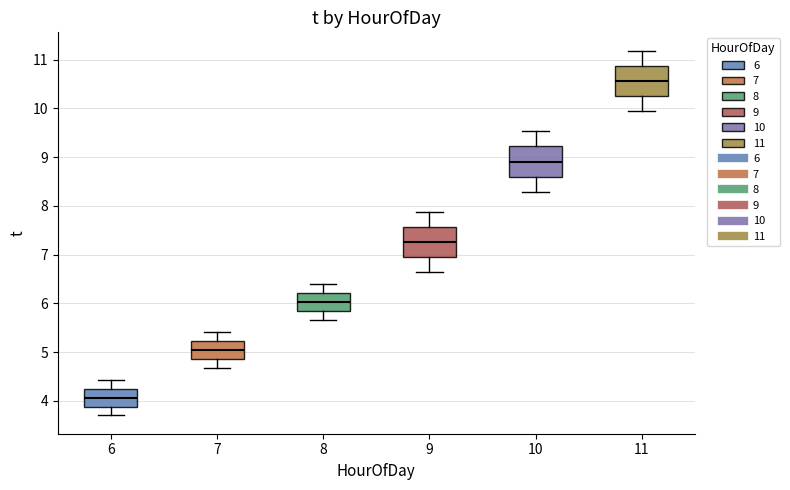

Where does the lower whisker of the box at x = 10 end on the y-axis? The values are not printed on the chart, so give them approximately, as read against the axis.

8.3